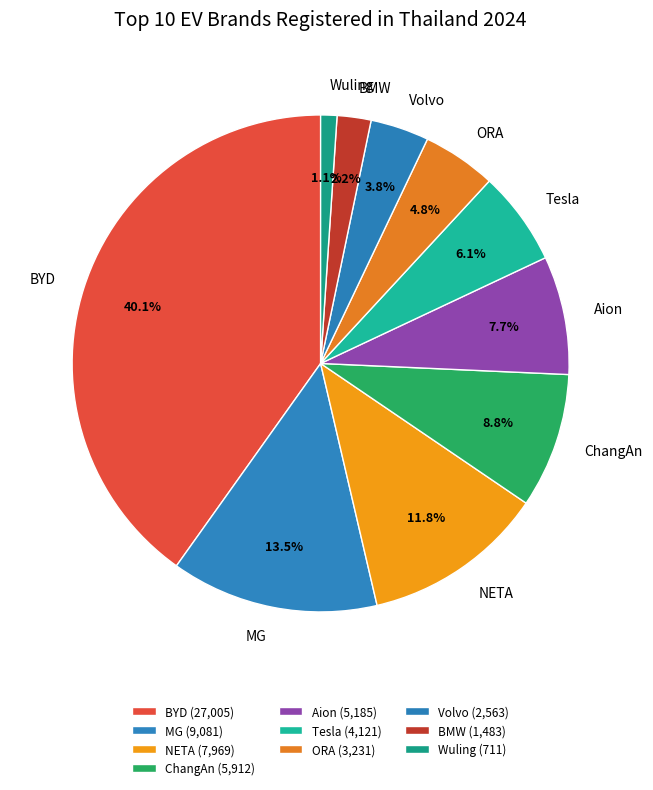

The Tesla slice represents 1% of the pie. True or false?

False